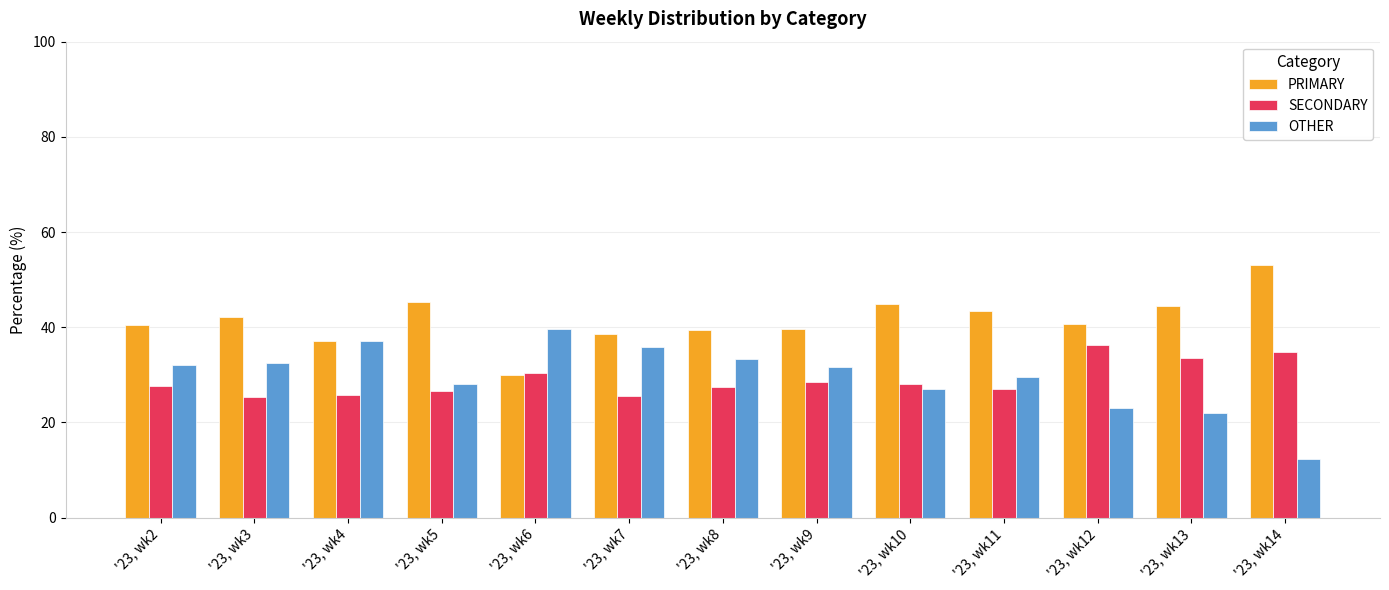

What is the lowest value of the SECONDARY series?

25.3